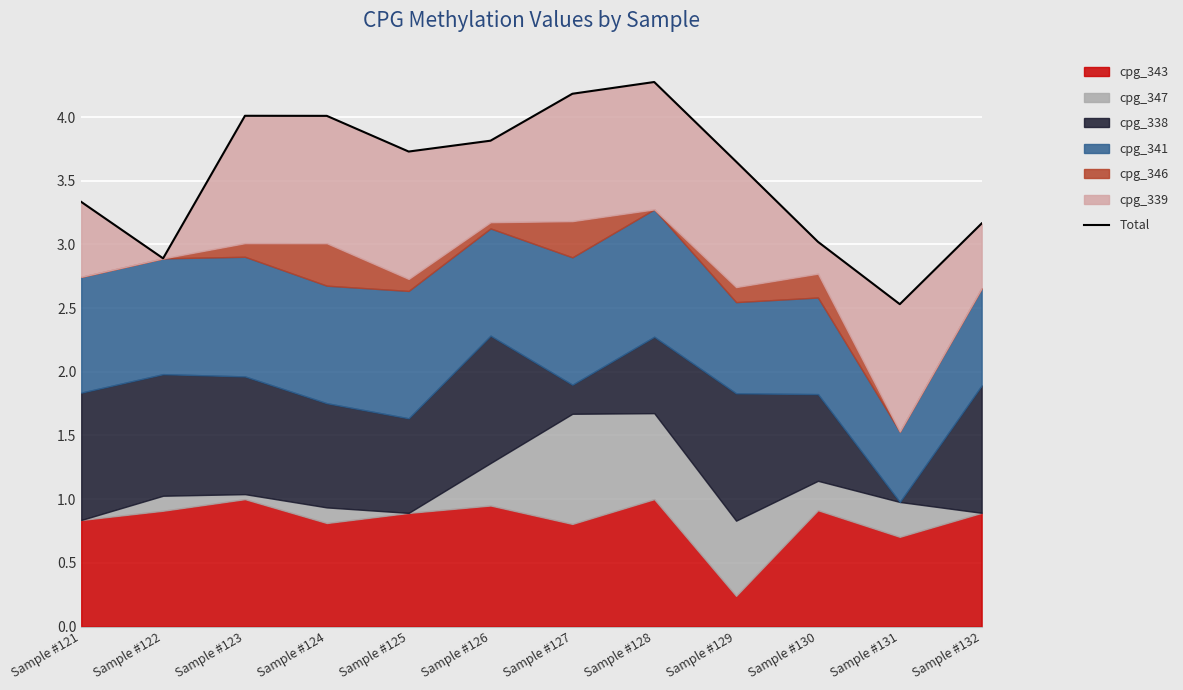

Which category has the lowest value across all series?

Sample #131